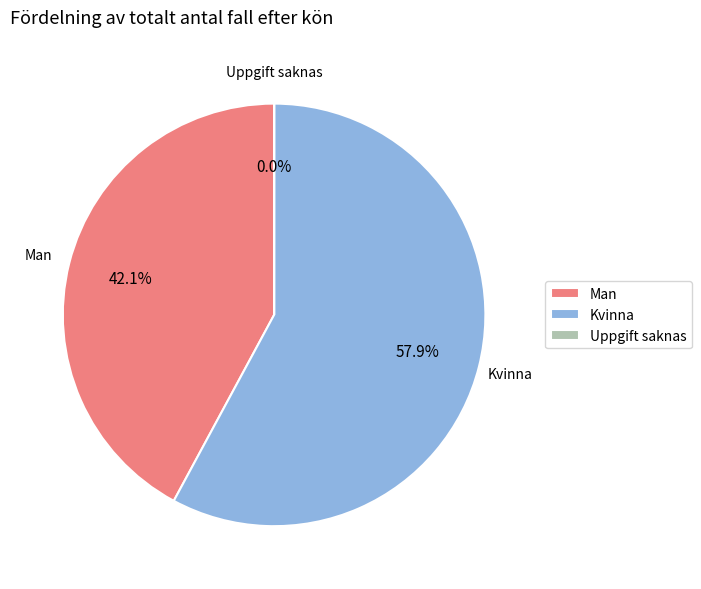

Approximately how many times larger is the value at Man compared to Kvinna?

0.7